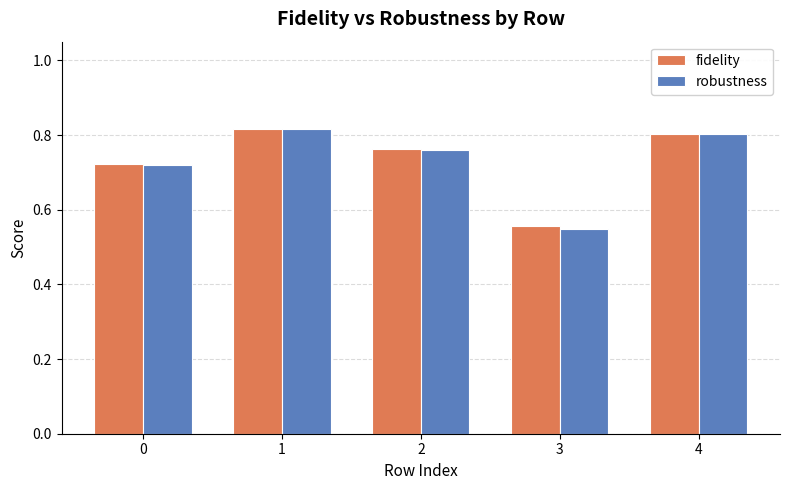

Which series changed the most between 2 and 3?

robustness